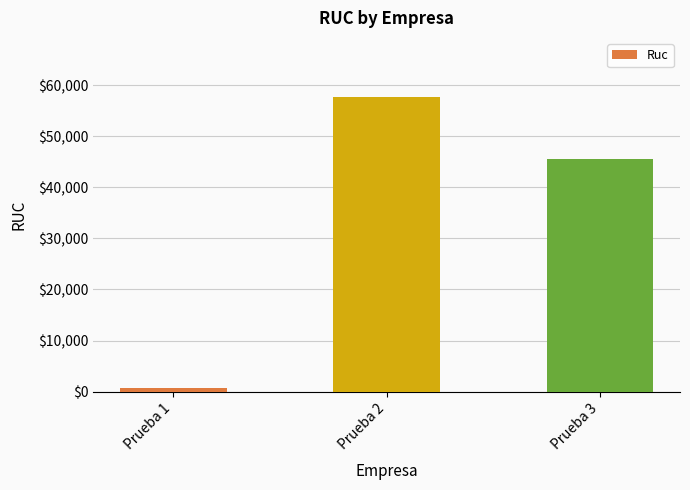

What is the change in value from Prueba 2 to Prueba 3?

-12114